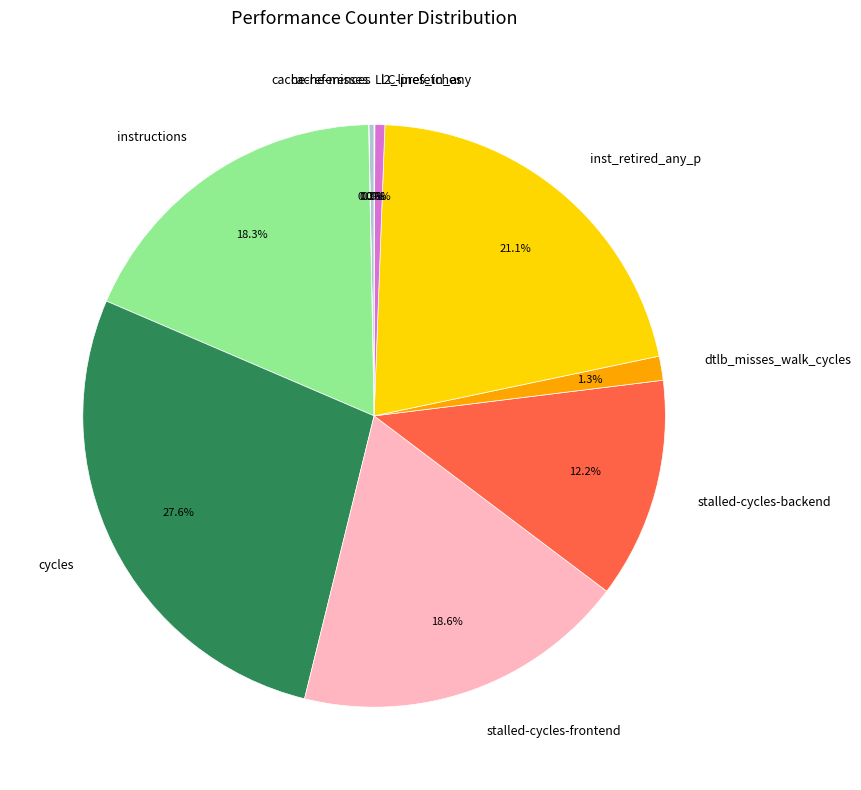

True or false: cycles accounts for 28% of the total.

True